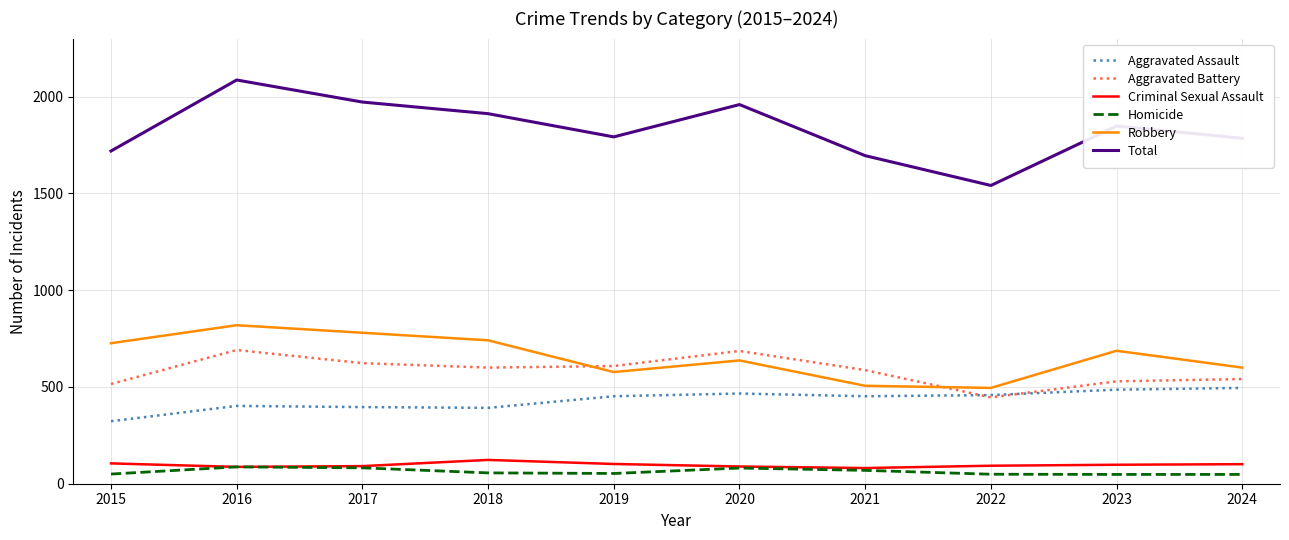

What is the approximate value of Aggravated Battery at 2015, to the nearest 10?

520